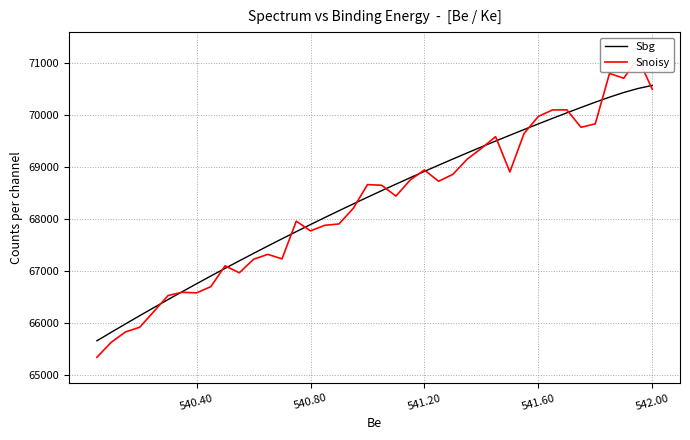

Is the value of Snoisy at 22 greater than the value of Sbg at 9?

No